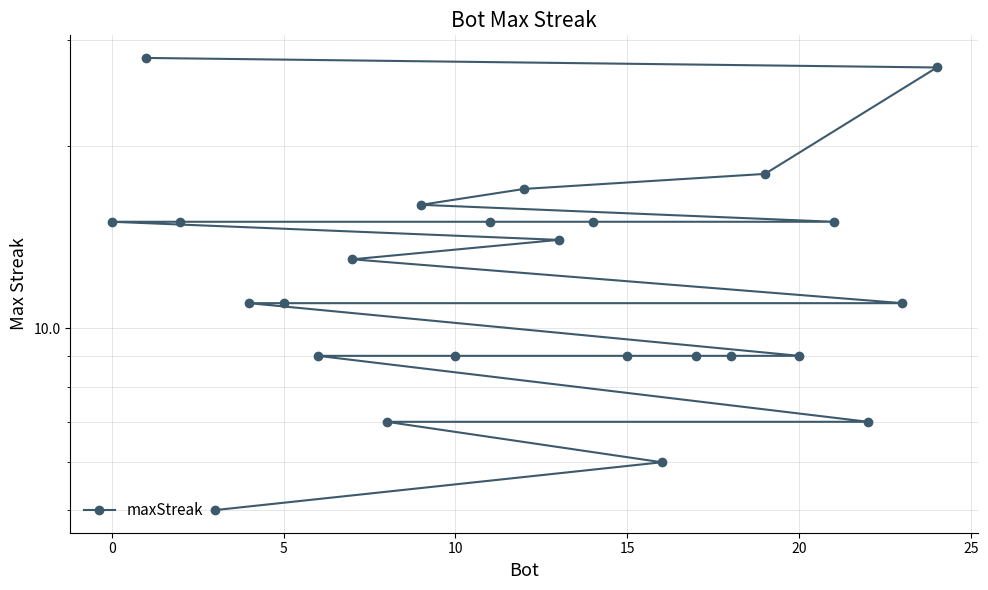

True or false: there are more than 1 points higher than both neighbors.

False